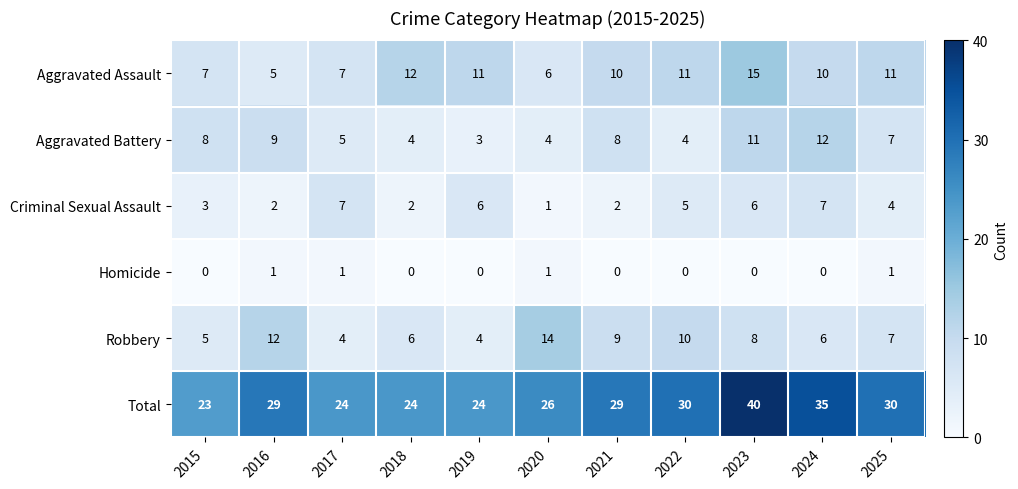

At which label is Criminal Sexual Assault closest to 4?

2025